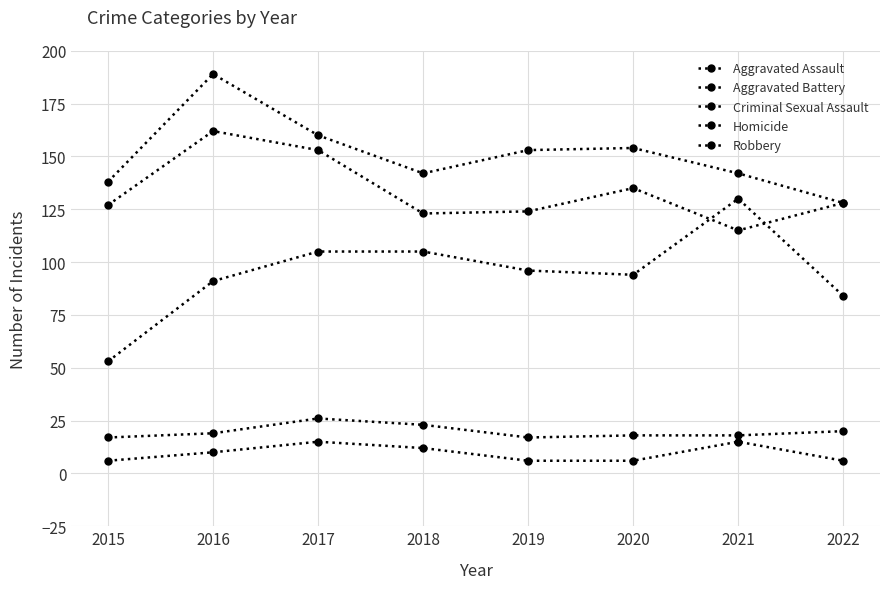

Where is the first local maximum for Robbery?

2016